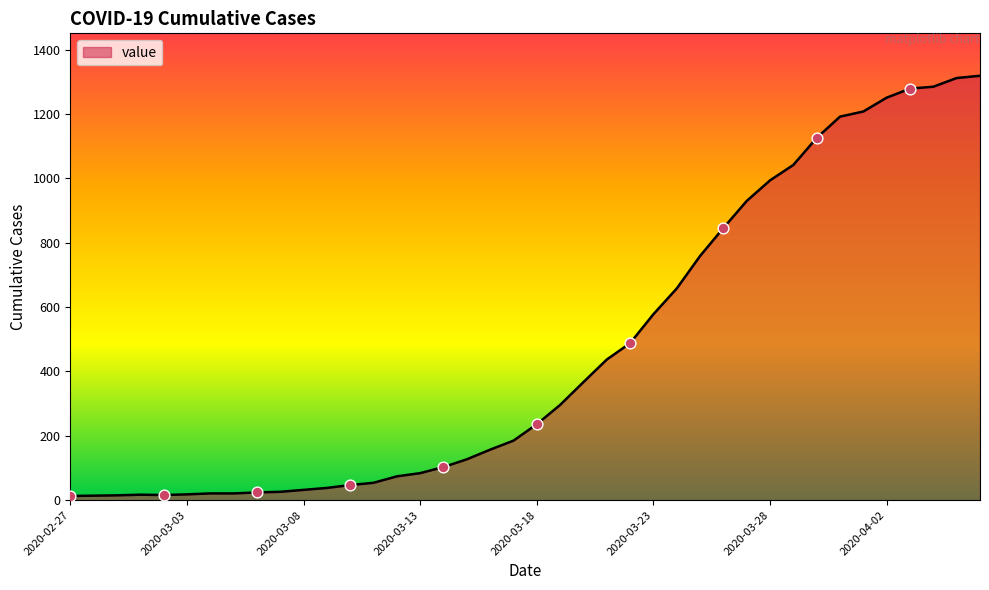

What is the difference between the maximum and minimum values?

1306